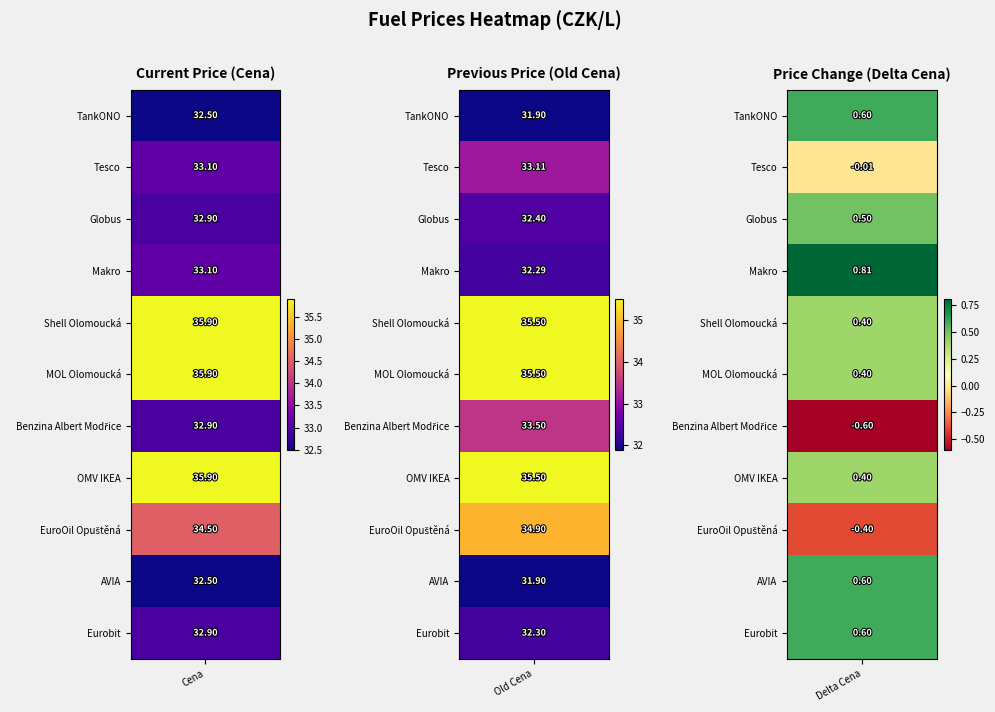

Read the EuroOil Opuštěná value at 0.

34.5